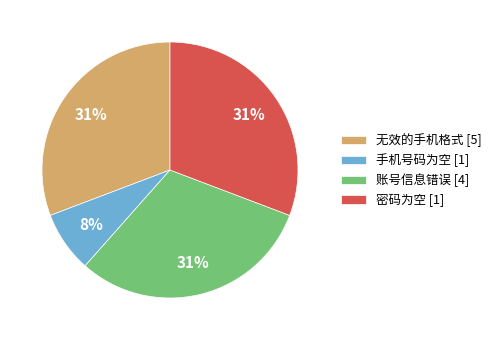

Which category has the smallest portion of the pie?

手机号码为空 [1]